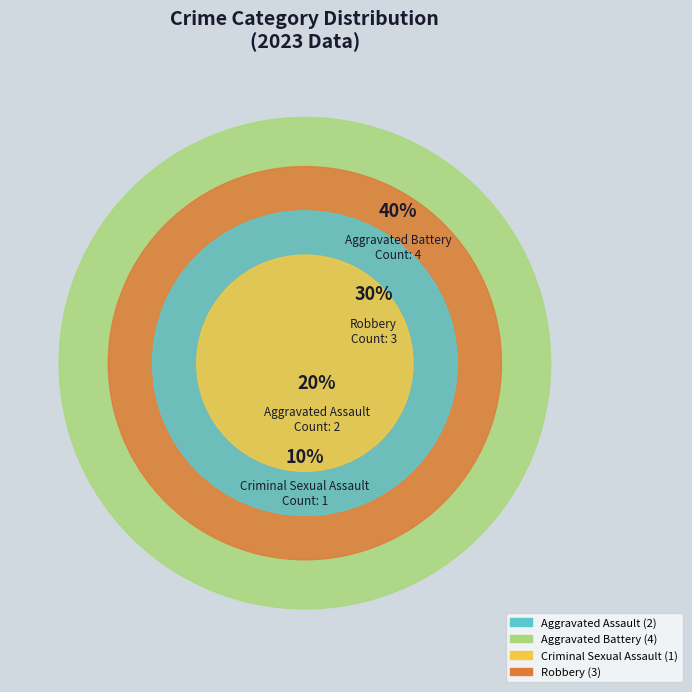

True or false: Aggravated Battery accounts for 51% of the total.

False